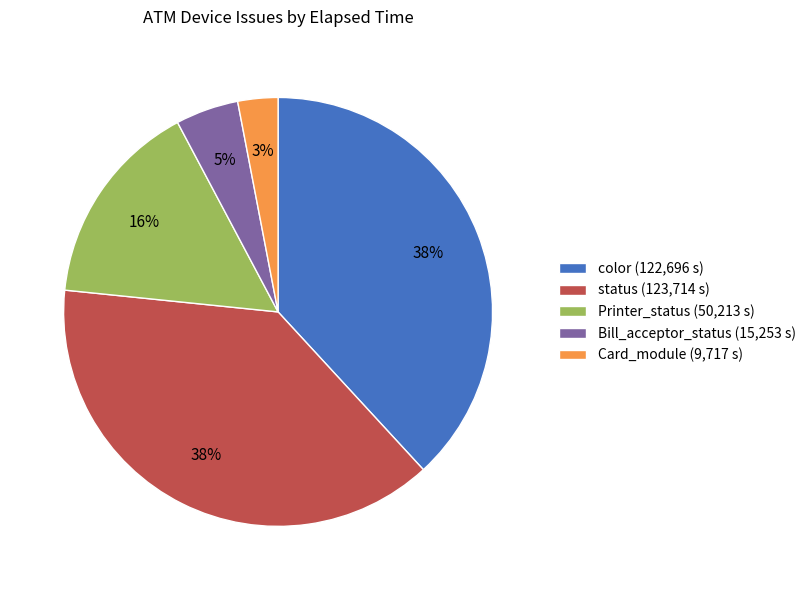

Which has a higher value, status (123,714 s) or Printer_status (50,213 s)?

status (123,714 s)